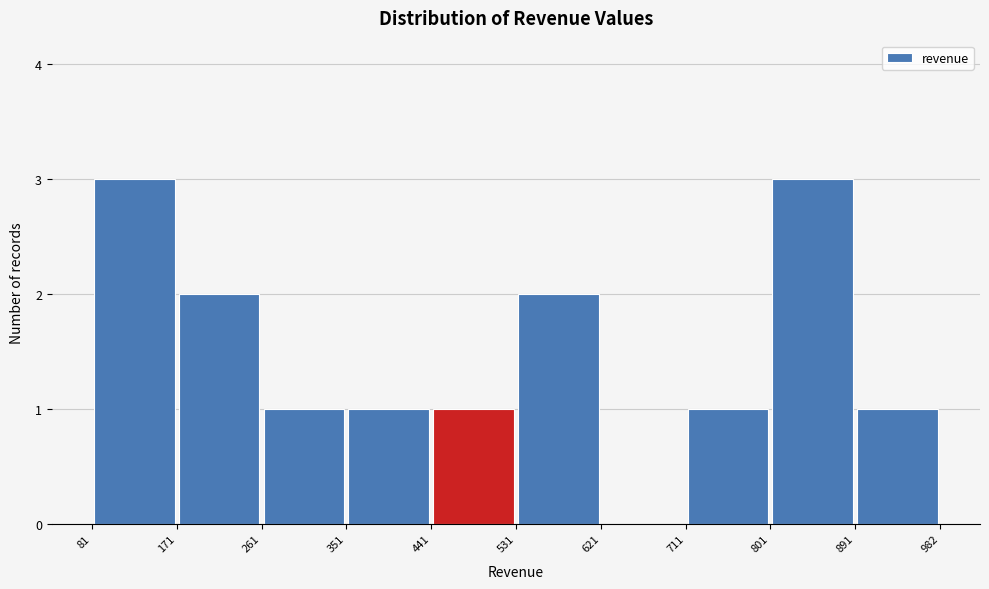

Reading left to right, list every bar in this chart as the range it spans on the x-axis followed by its height. The values are not printed on the chart, so give them approximately, as read against the axis.

81 to 171: 3
171 to 261: 2
261 to 351: 1
351 to 441: 1
441 to 531: 1
531 to 621: 2
621 to 711: 0
711 to 801: 1
801 to 891: 3
891 to 982: 1